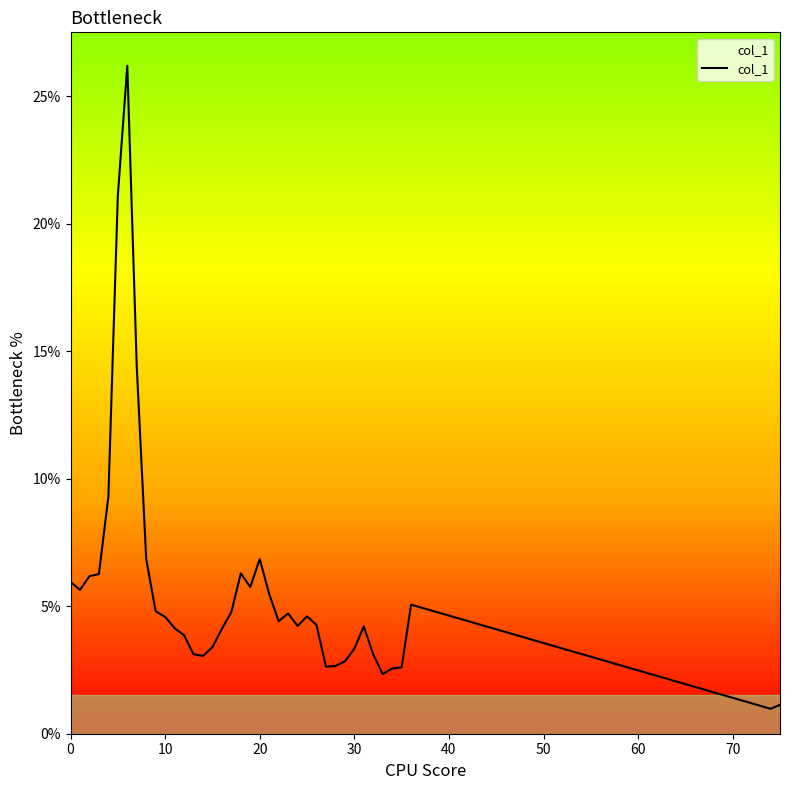

What is the minimum value shown in the chart?

1.0